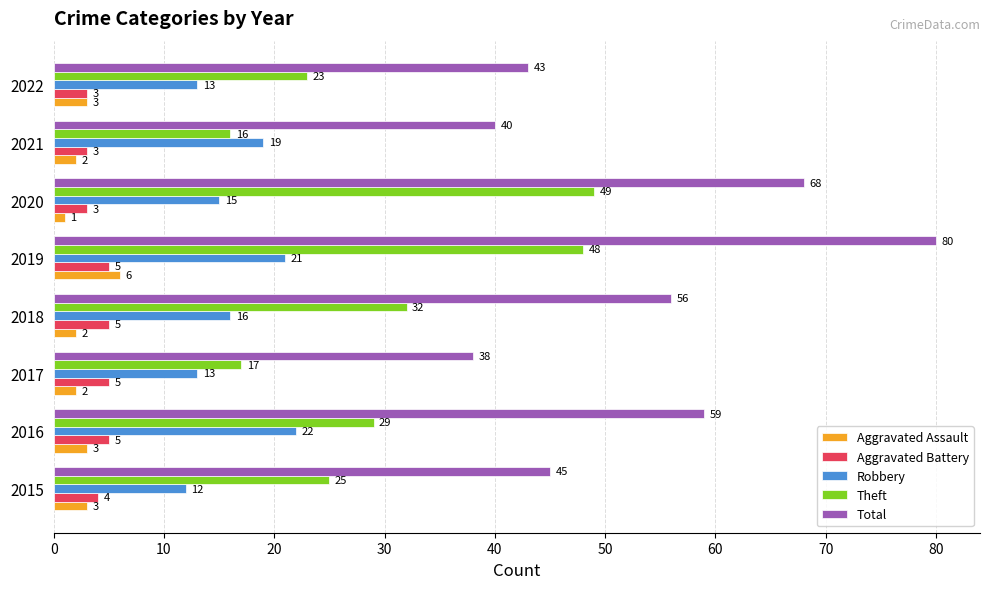

What is the difference between the second highest and second lowest values in the Total series?

28